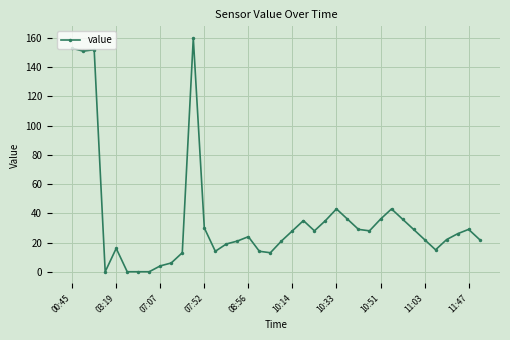

What is the average value?

36